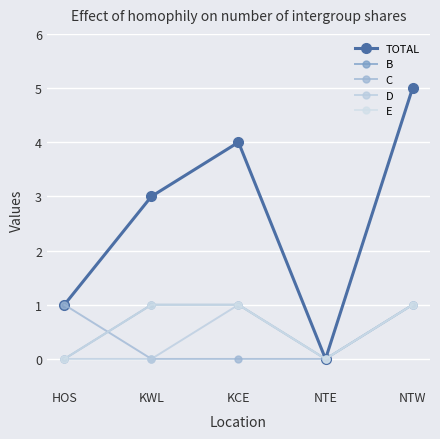

What is the sum of the E values at KCE and NTE?

1